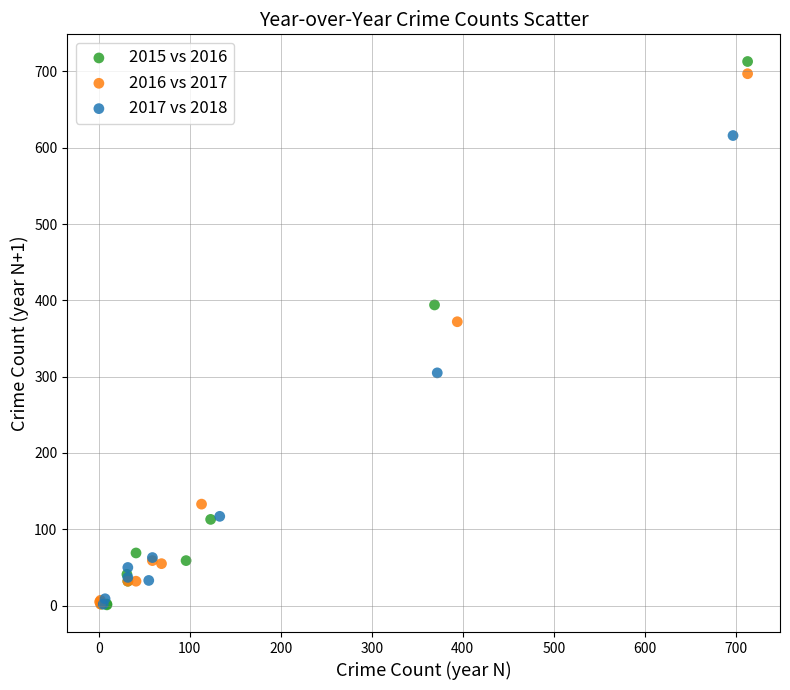

Which series has the widest spread of Y values?

2015 vs 2016